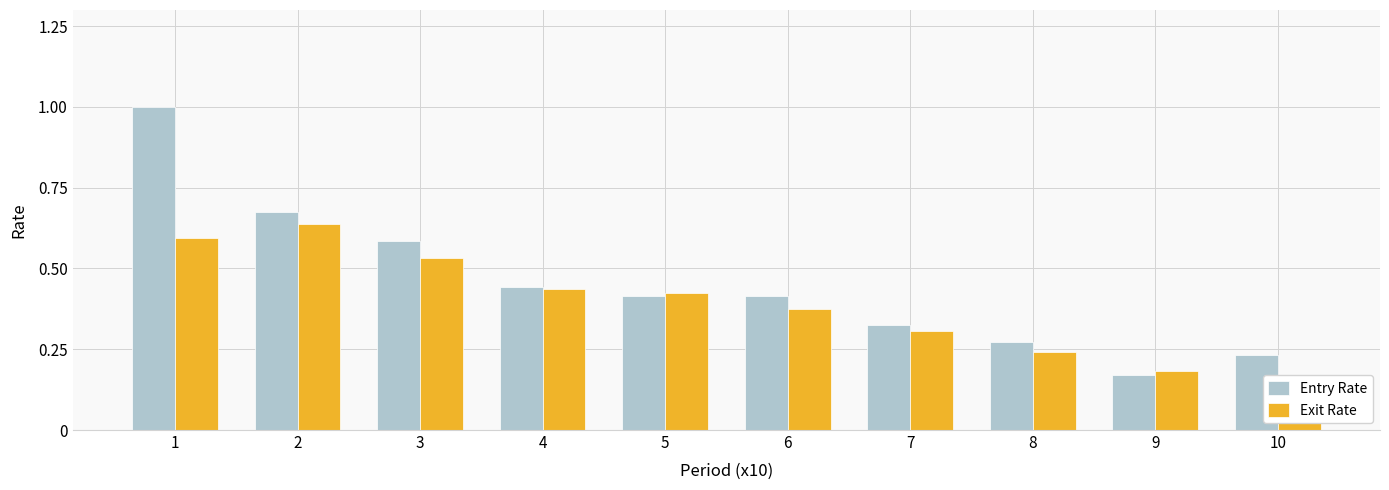

What is the minimum value for Exit Rate?

0.2